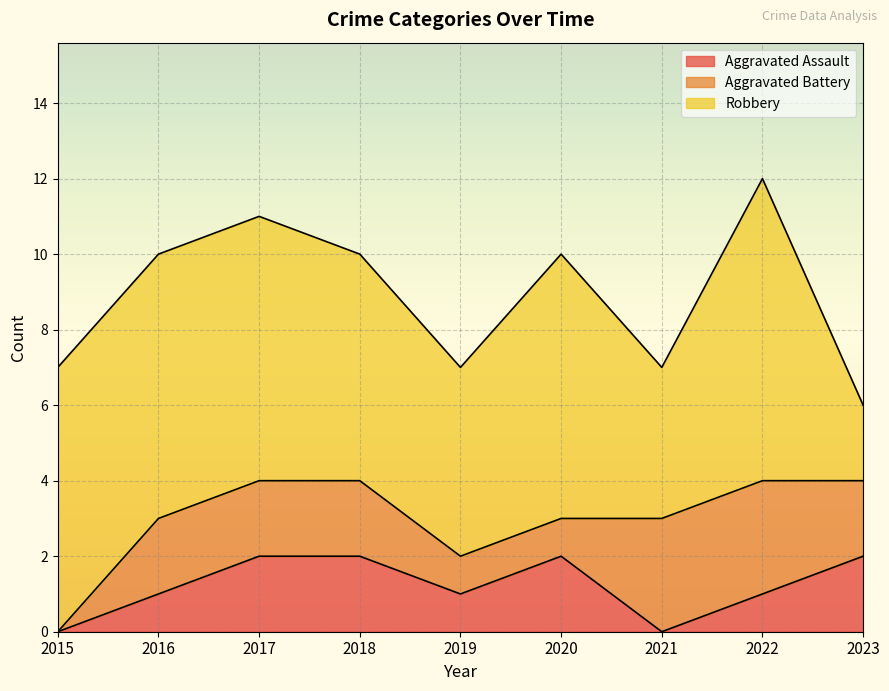

What is the difference between the maximum and minimum values in the Aggravated Assault series?

2